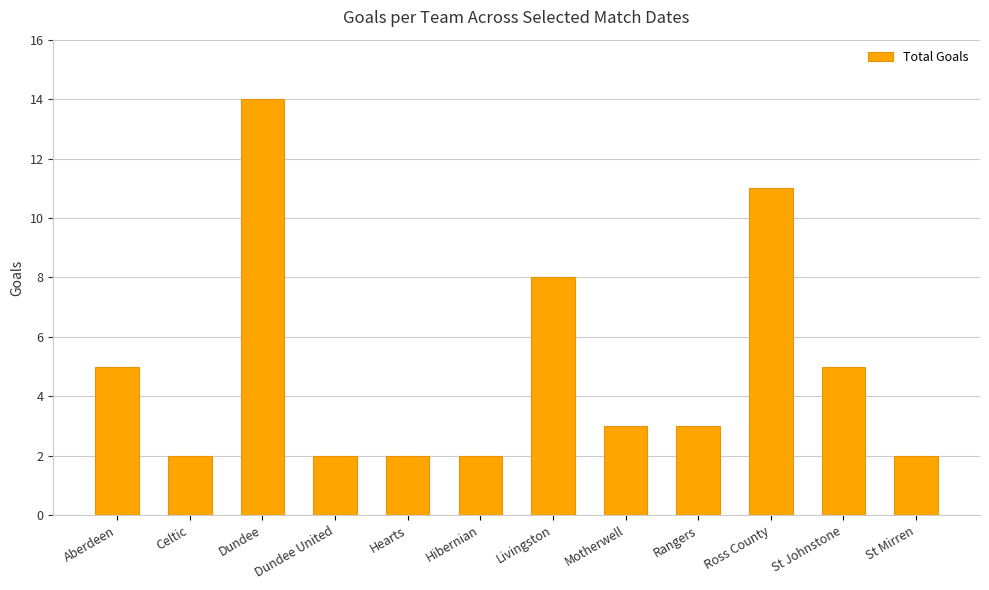

Count the number of categories in the chart.

12